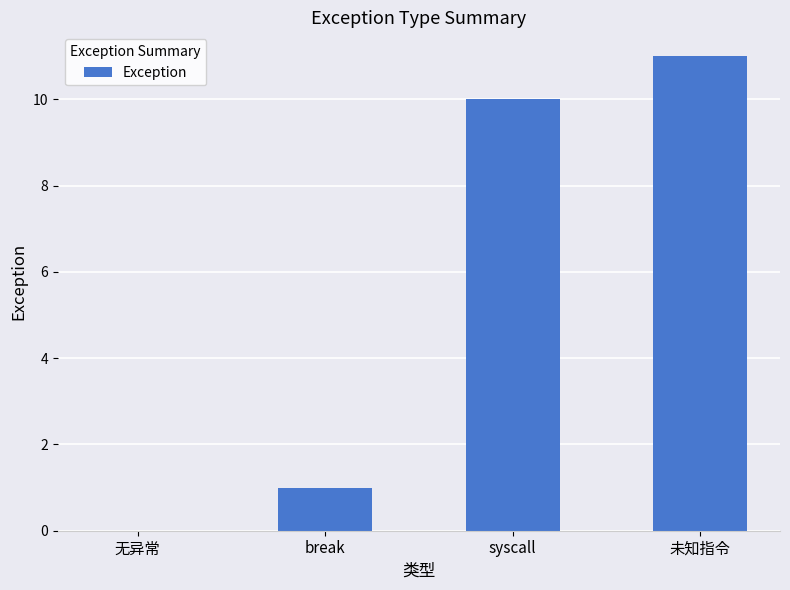

What is the average value?

6